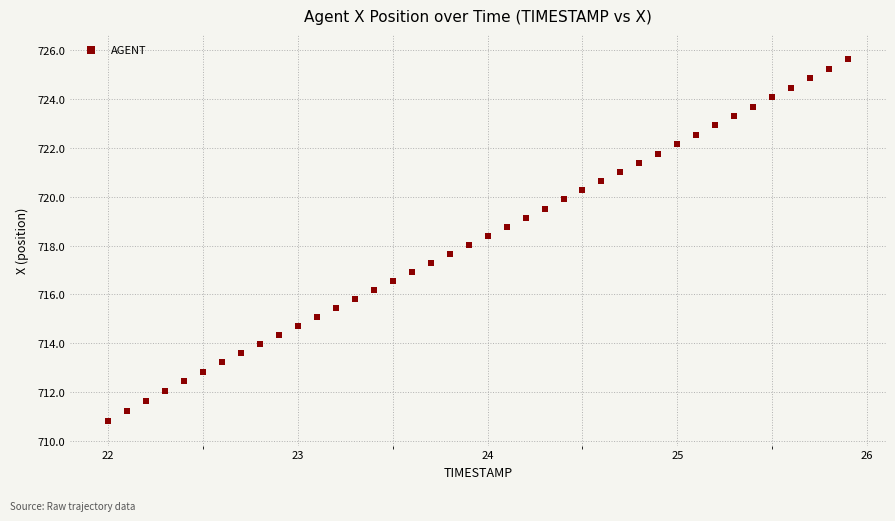

What is the range of Y values (max minus min)?

14.8